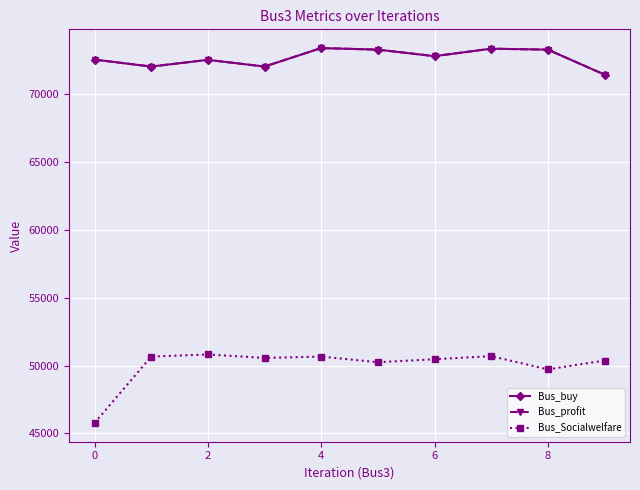

Is this an area chart (filled region under the line)?

No